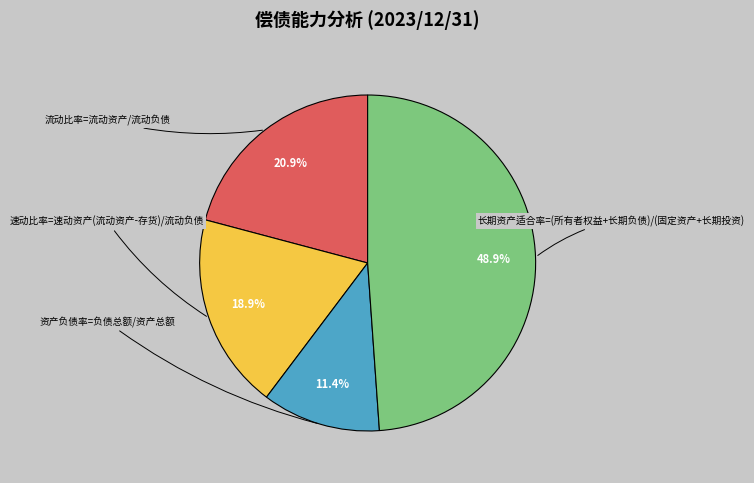

The 流动比率=流动资产/流动负债 slice represents 21% of the pie. True or false?

True